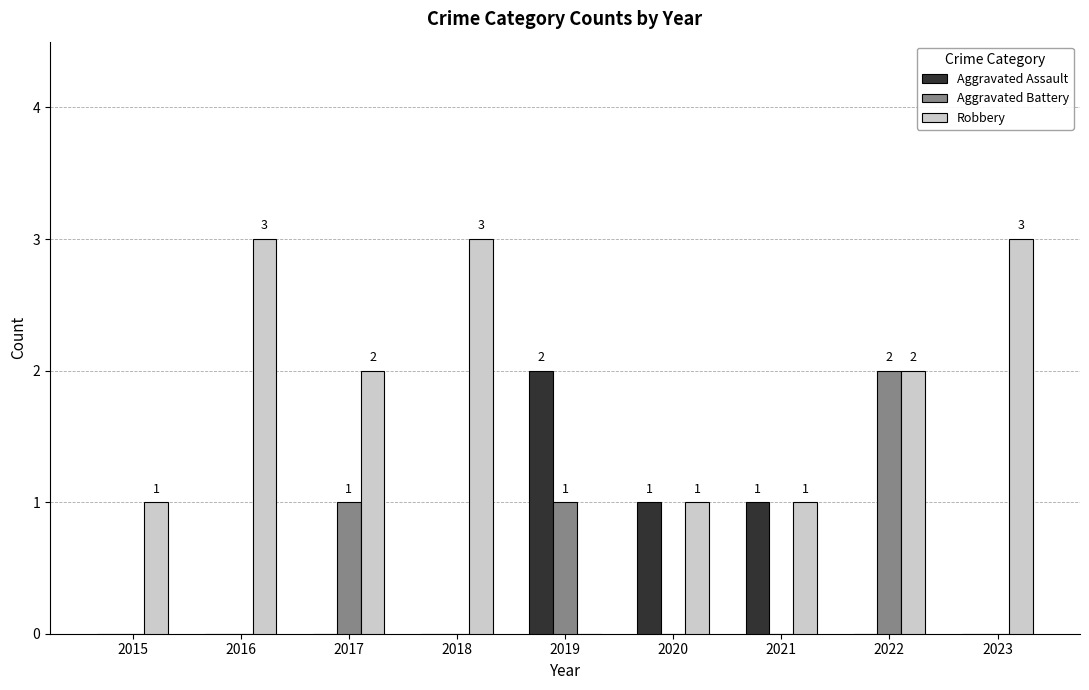

What is the total value across all series at 2017?

3